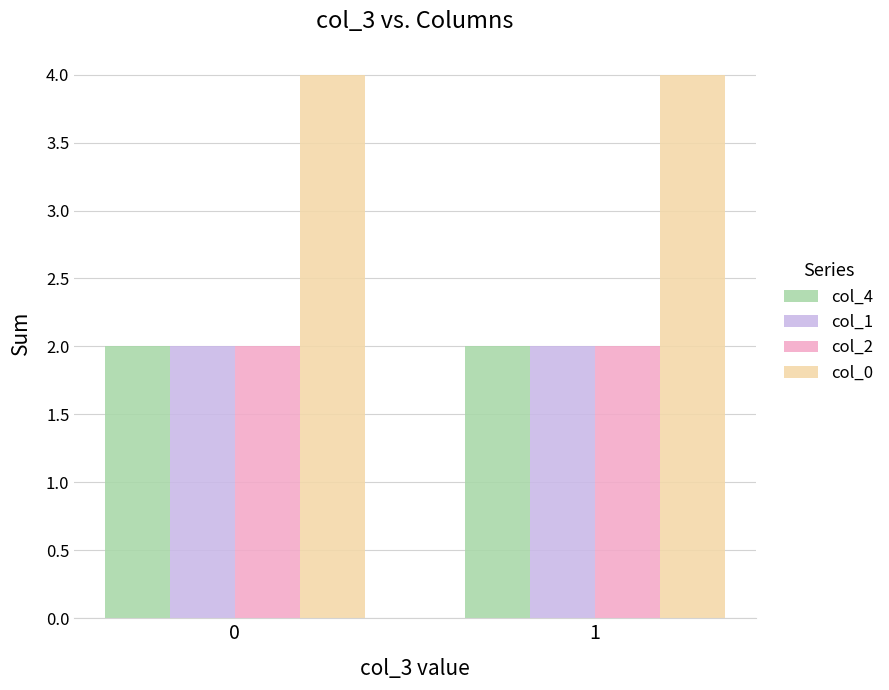

What is the total value across all series at 1?

10